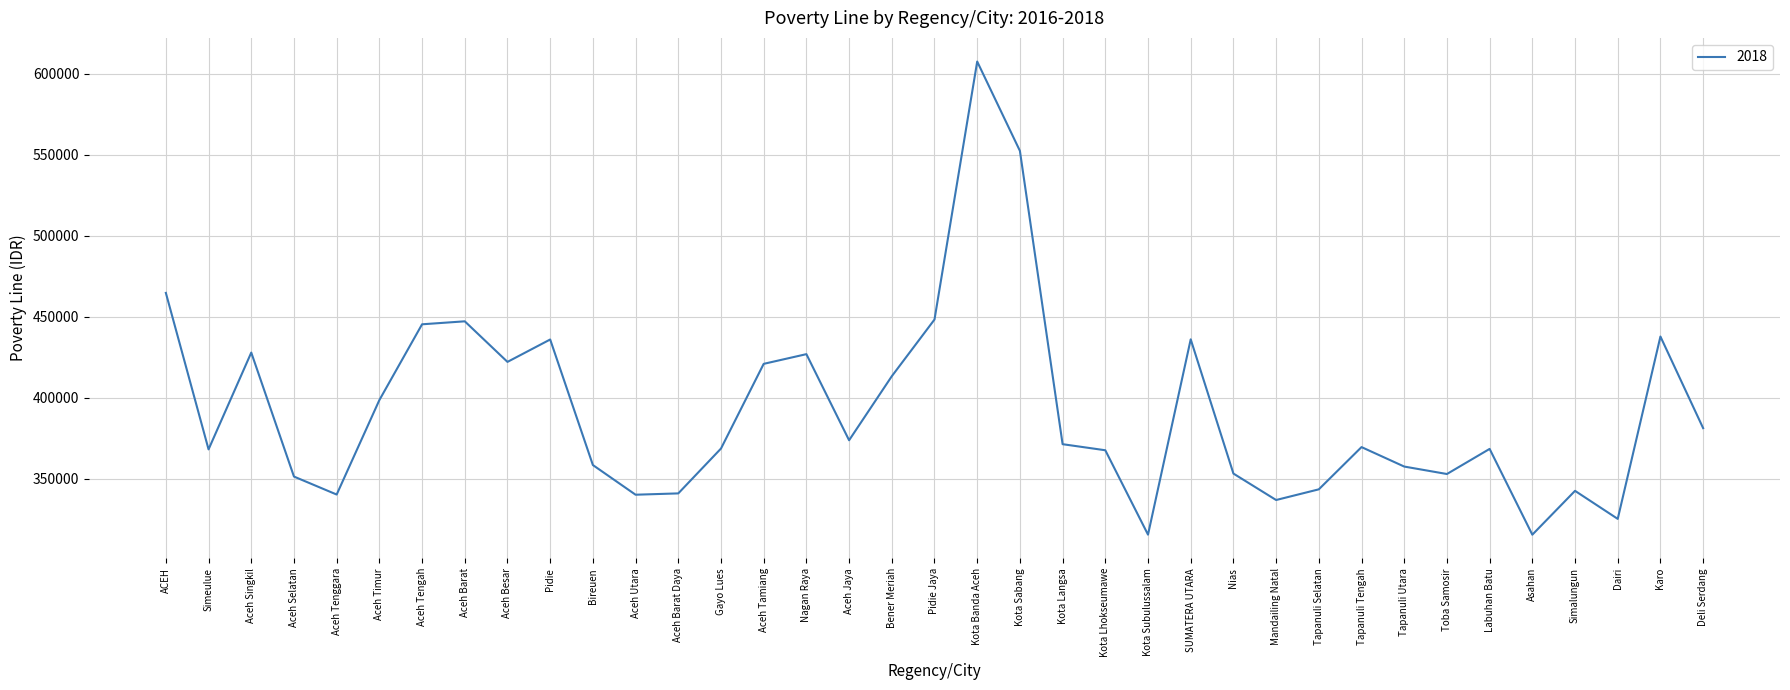

What is the ratio of the value at Tapanuli Utara to the value at Bener Meriah?

0.9